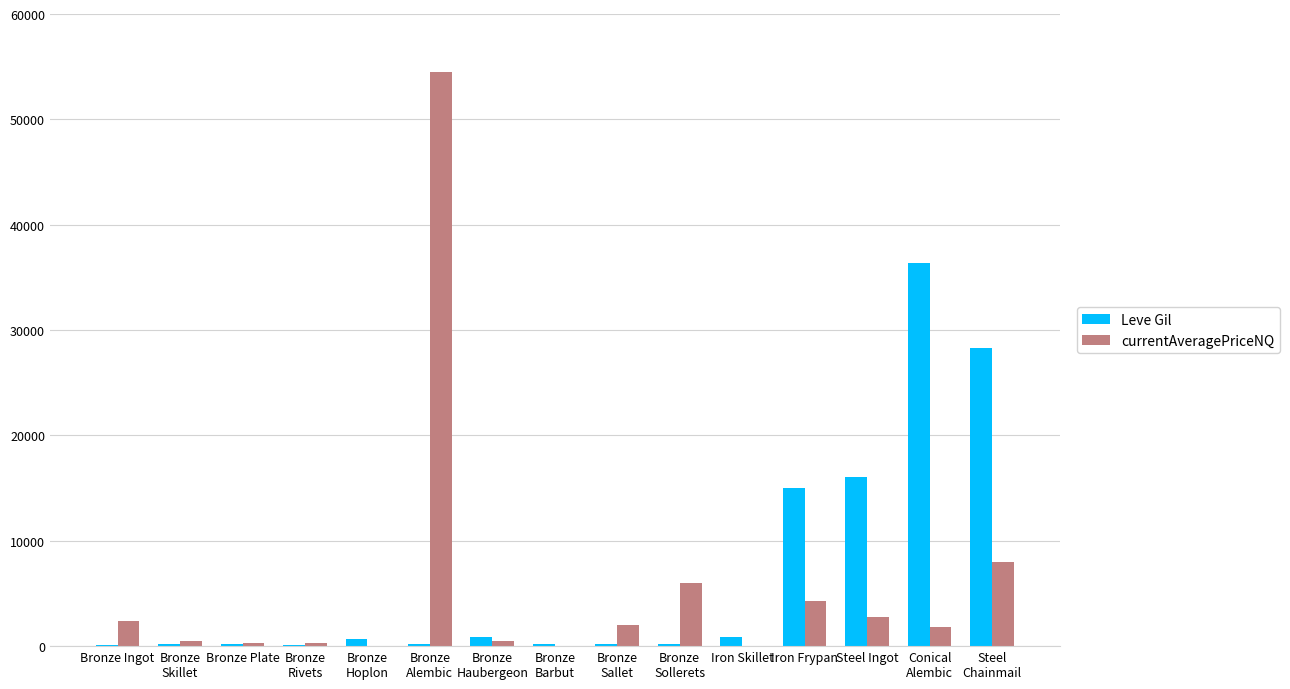

Is it true that Leve Gil equals 26509.1 at Steel Ingot?

False